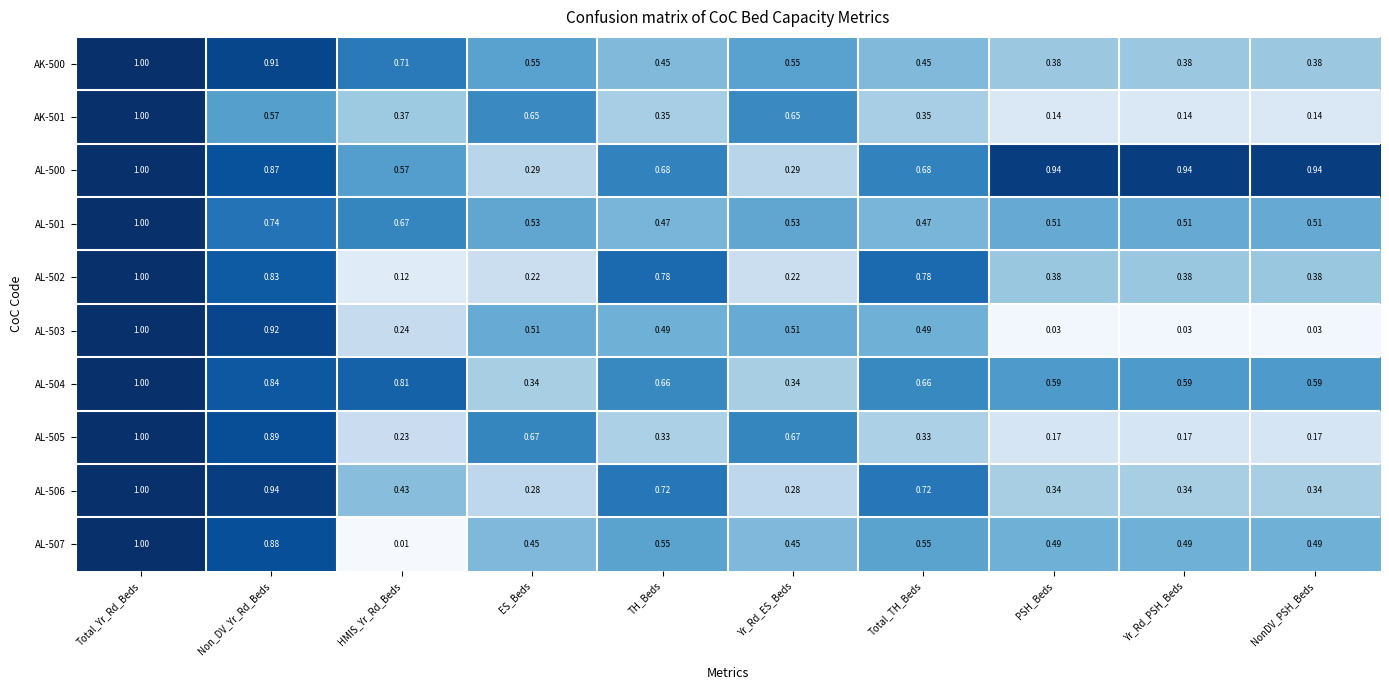

At which category does the chart reach its peak across all series?

Total_Yr_Rd_Beds